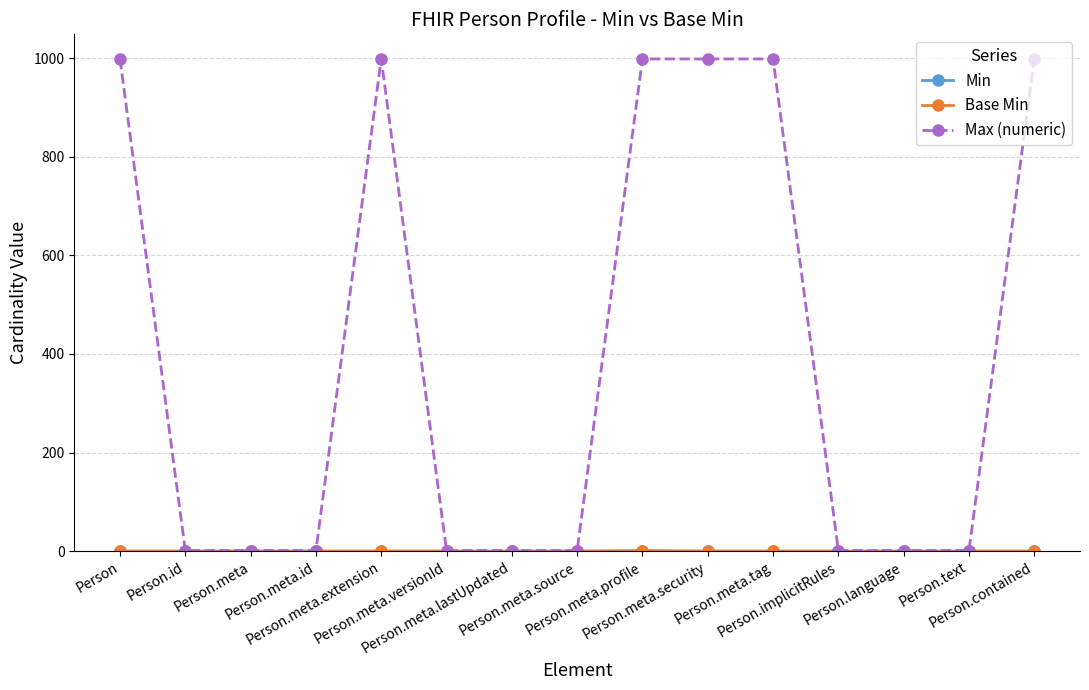

Which series has the largest range (max minus min)?

Max (numeric)